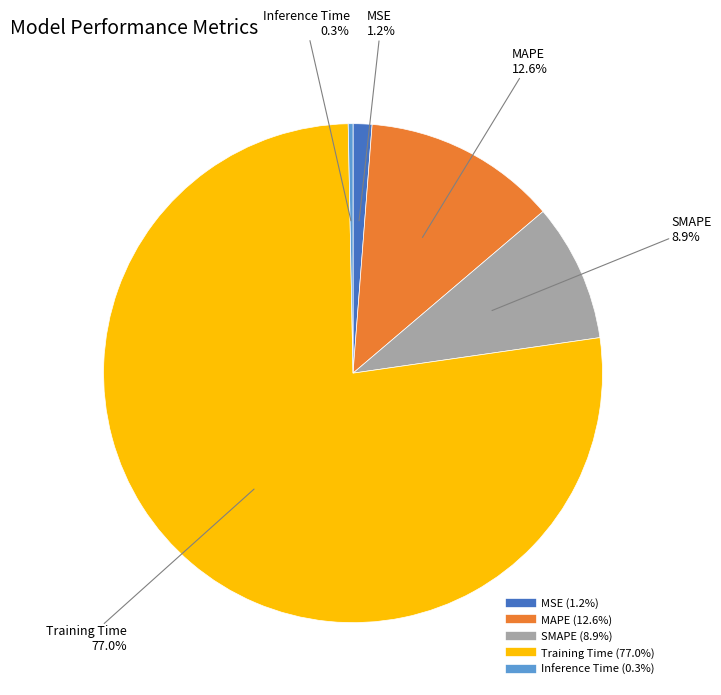

How many slices are in this pie chart?

5